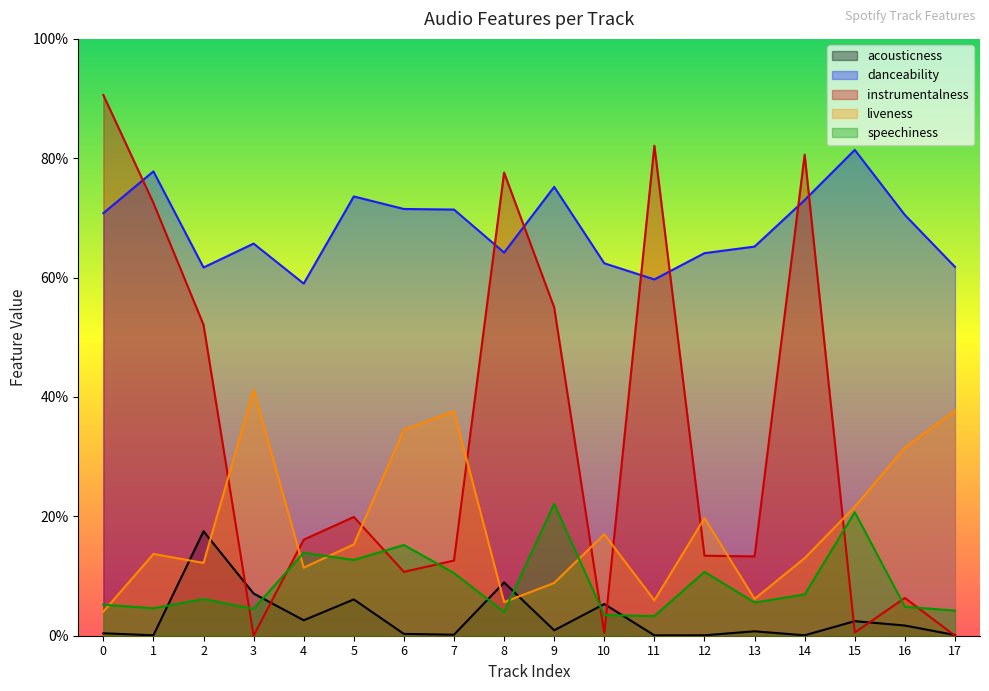

What is the approximate value of danceability at 9?

0.8